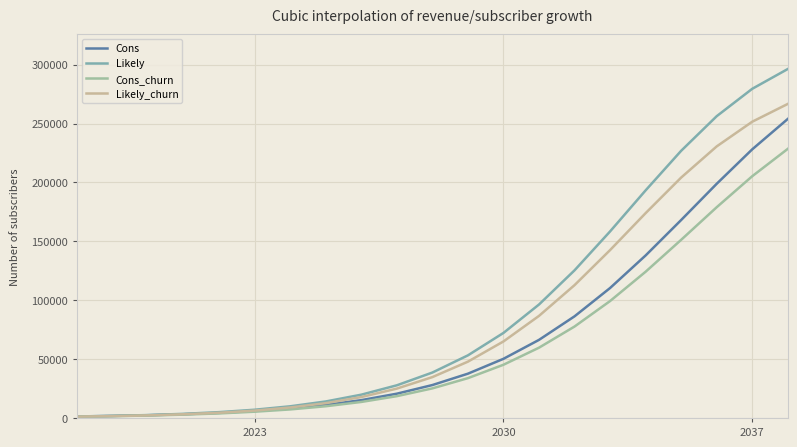

Which series has the largest range (max minus min)?

Likely